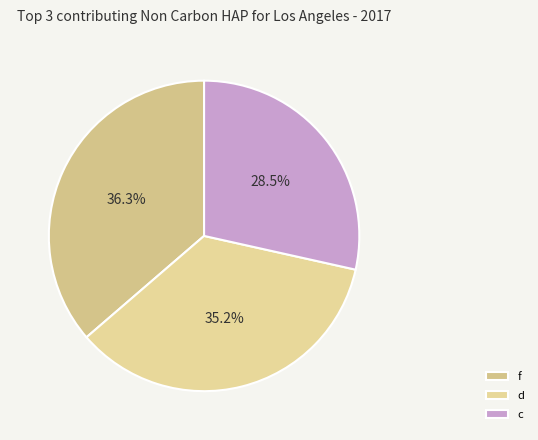

What percentage is the d slice, to the nearest percent?

35%